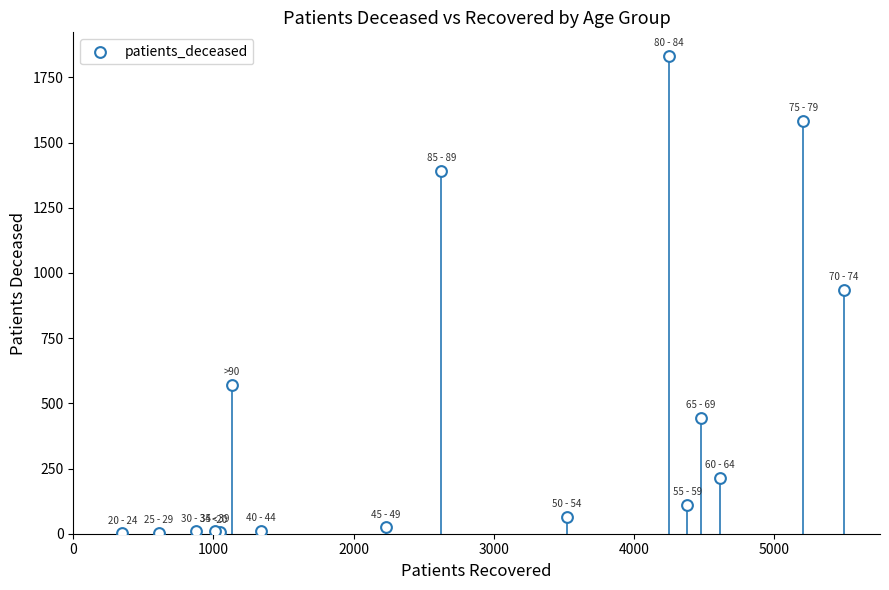

What Y value in the scatter plot is closest to 916?

936